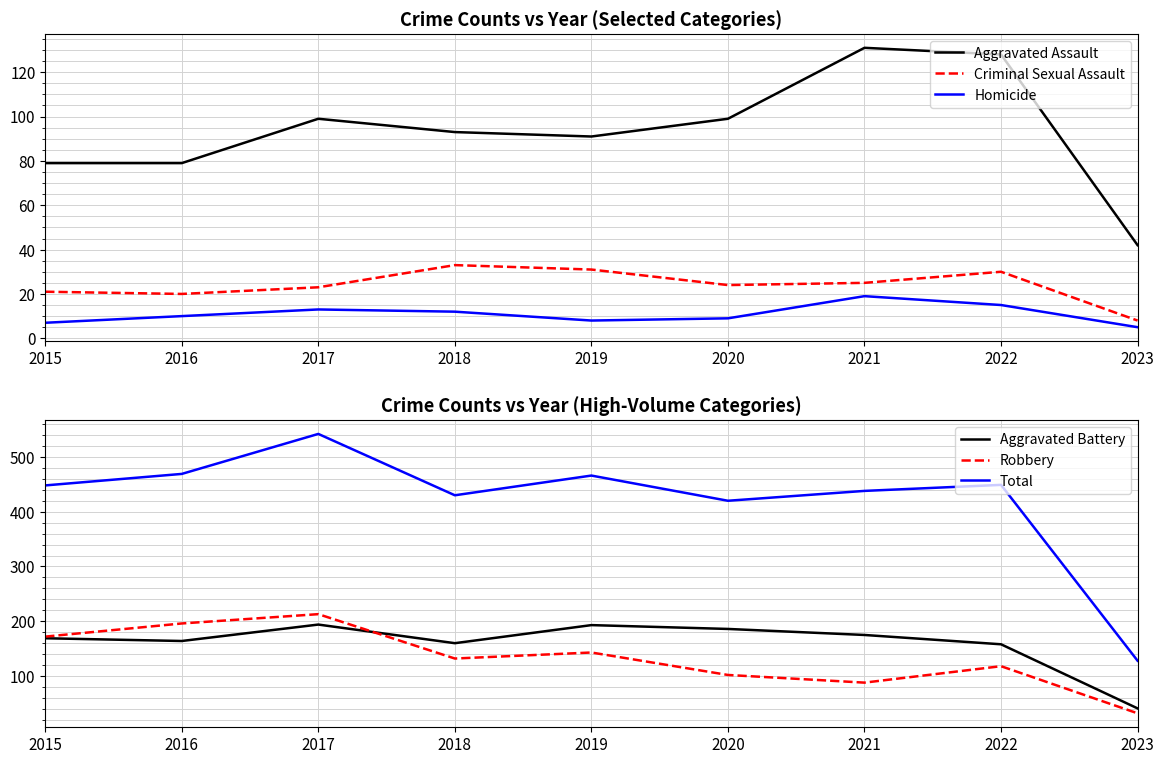

The Homicide series shows 19 at 2021. True or false?

True